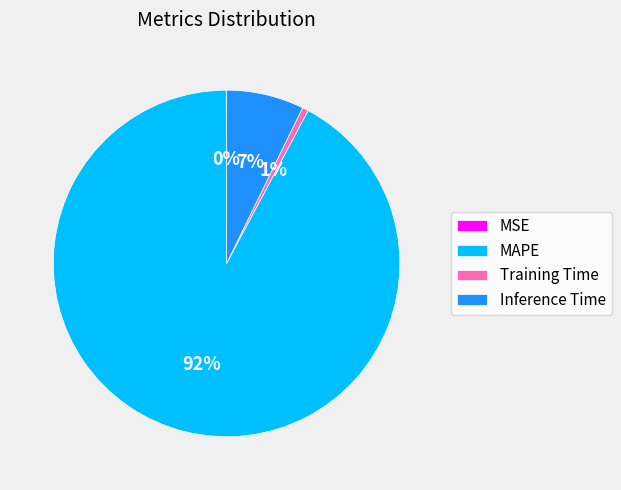

Which slice is the largest?

MAPE